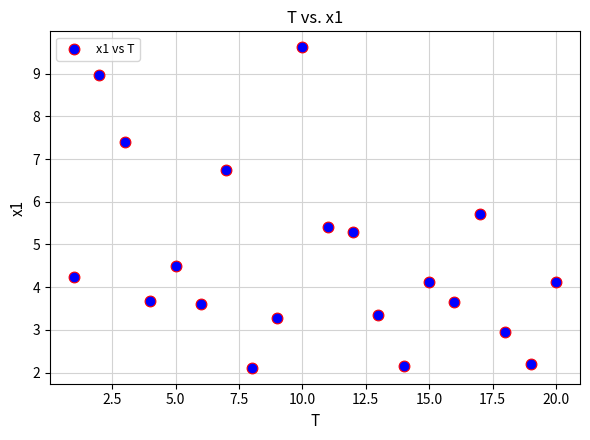

What Y value in the scatter plot is closest to 5?

5.3